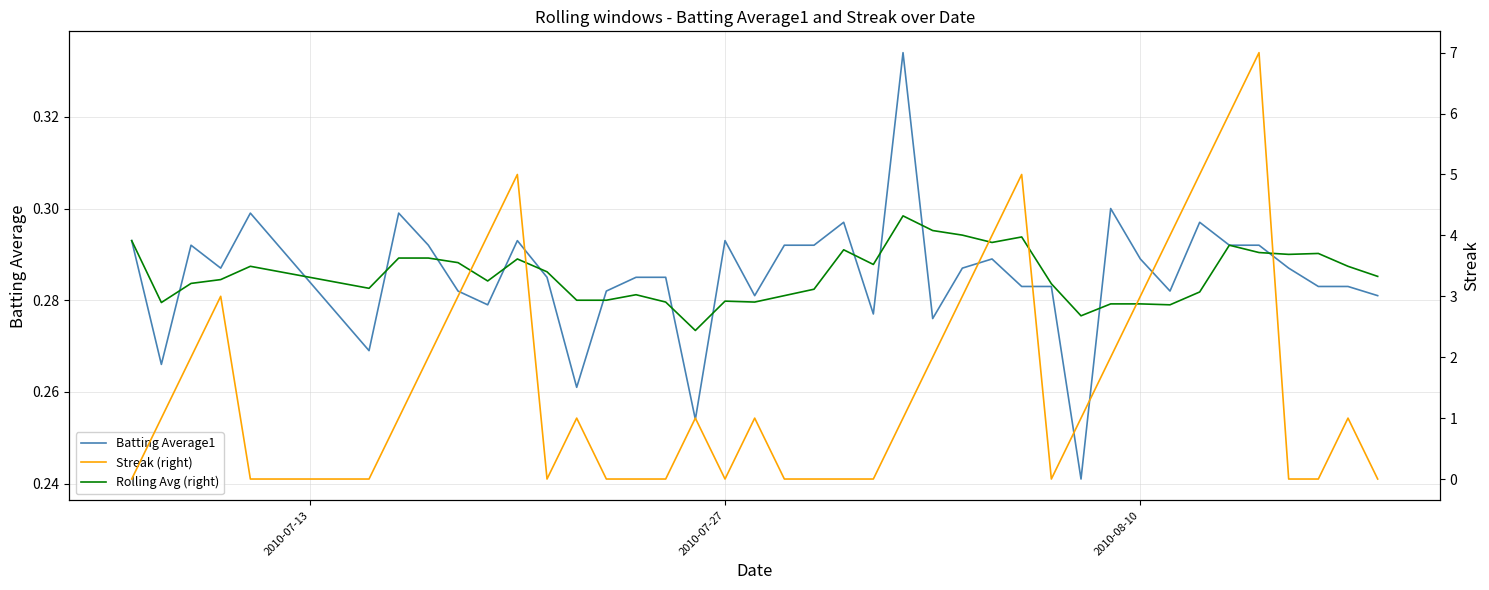

Reading left to right, extract all data points from this chart.

Batting Average1: 0.3	0.3	0.3	0.3	0.3	0.3	0.3	0.3	0.3	0.3	0.3	0.3	0.3	0.3	0.3	0.3	0.3	0.3	0.3	0.3	0.3	0.3	0.3	0.3	0.3	0.3	0.3	0.3	0.3	0.2	0.3	0.3	0.3	0.3	0.3	0.3	0.3	0.3	0.3	0.3
Rolling Avg (right): 0.3	0.3	0.3	0.3	0.3	0.3	0.3	0.3	0.3	0.3	0.3	0.3	0.3	0.3	0.3	0.3	0.3	0.3	0.3	0.3	0.3	0.3	0.3	0.3	0.3	0.3	0.3	0.3	0.3	0.3	0.3	0.3	0.3	0.3	0.3	0.3	0.3	0.3	0.3	0.3
Streak (right): 0.0	1.0	2.0	3.0	0.0	0.0	1.0	2.0	3.0	4.0	5.0	0.0	1.0	0.0	0.0	0.0	1.0	0.0	1.0	0.0	0.0	0.0	0.0	1.0	2.0	3.0	4.0	5.0	0.0	1.0	2.0	3.0	4.0	5.0	6.0	7.0	0.0	0.0	1.0	0.0